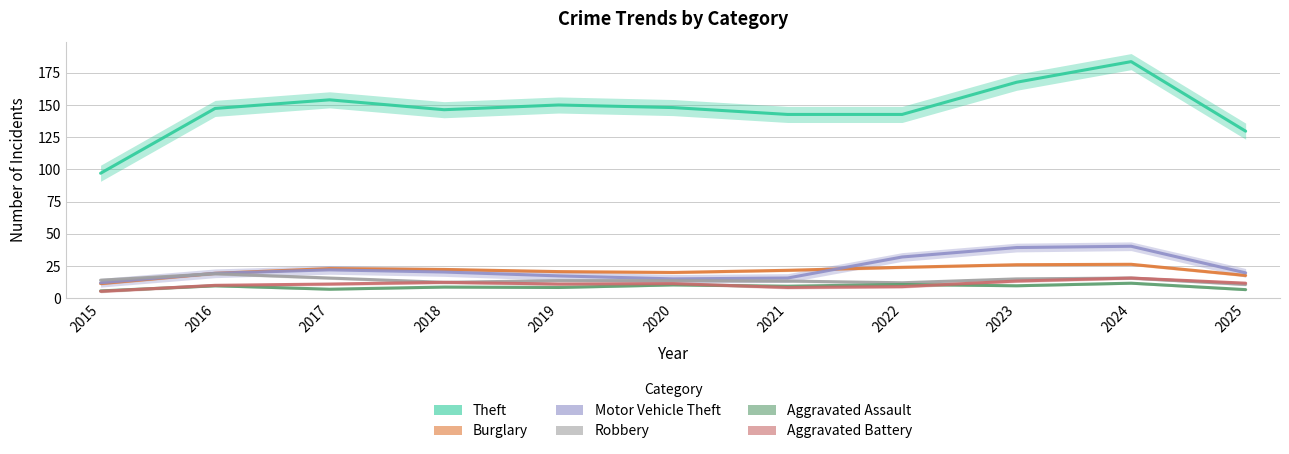

True or false: Aggravated Battery has more than 2 interior local peaks.

True